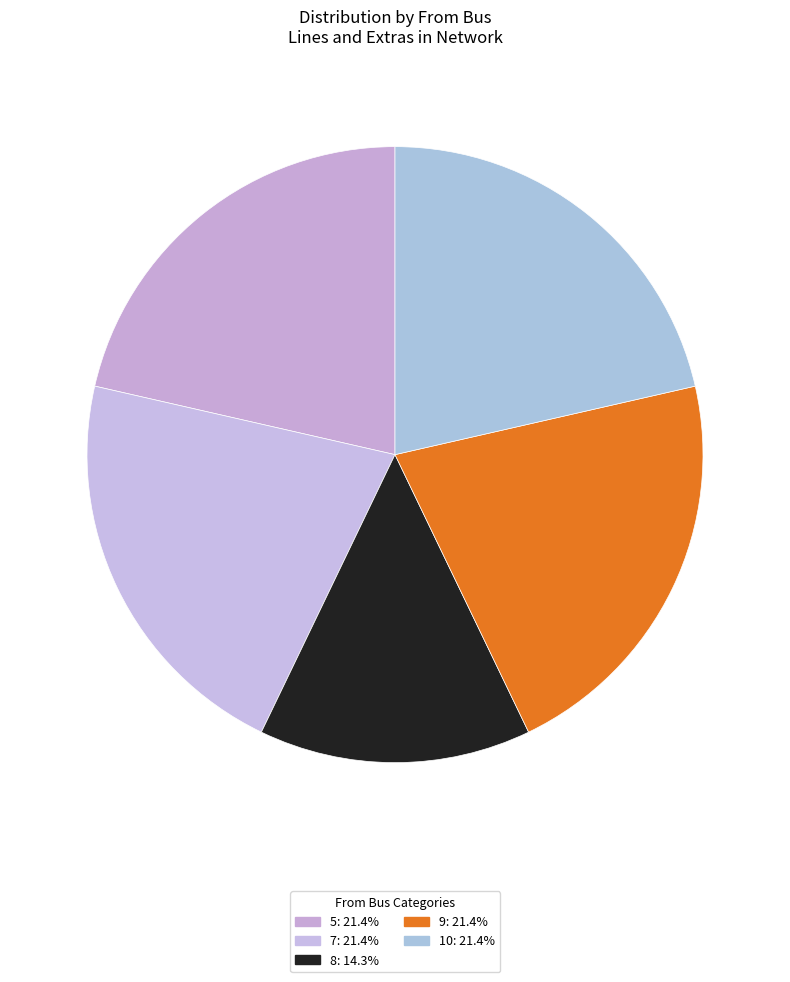

Is it true that 7 is 29% of the pie?

False